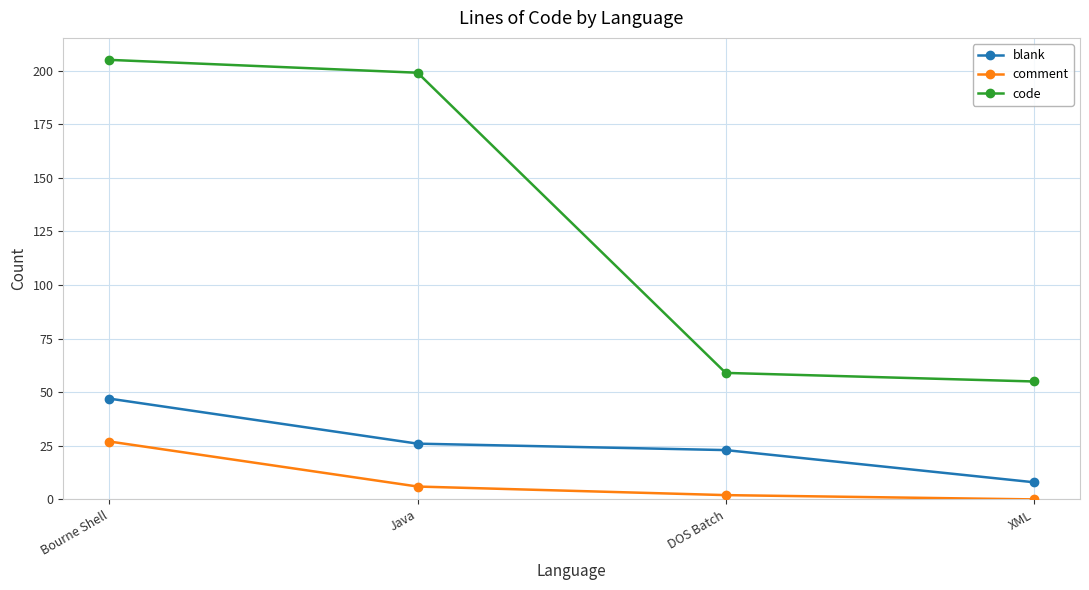

True or false: code has more than 2 interior local peaks.

False